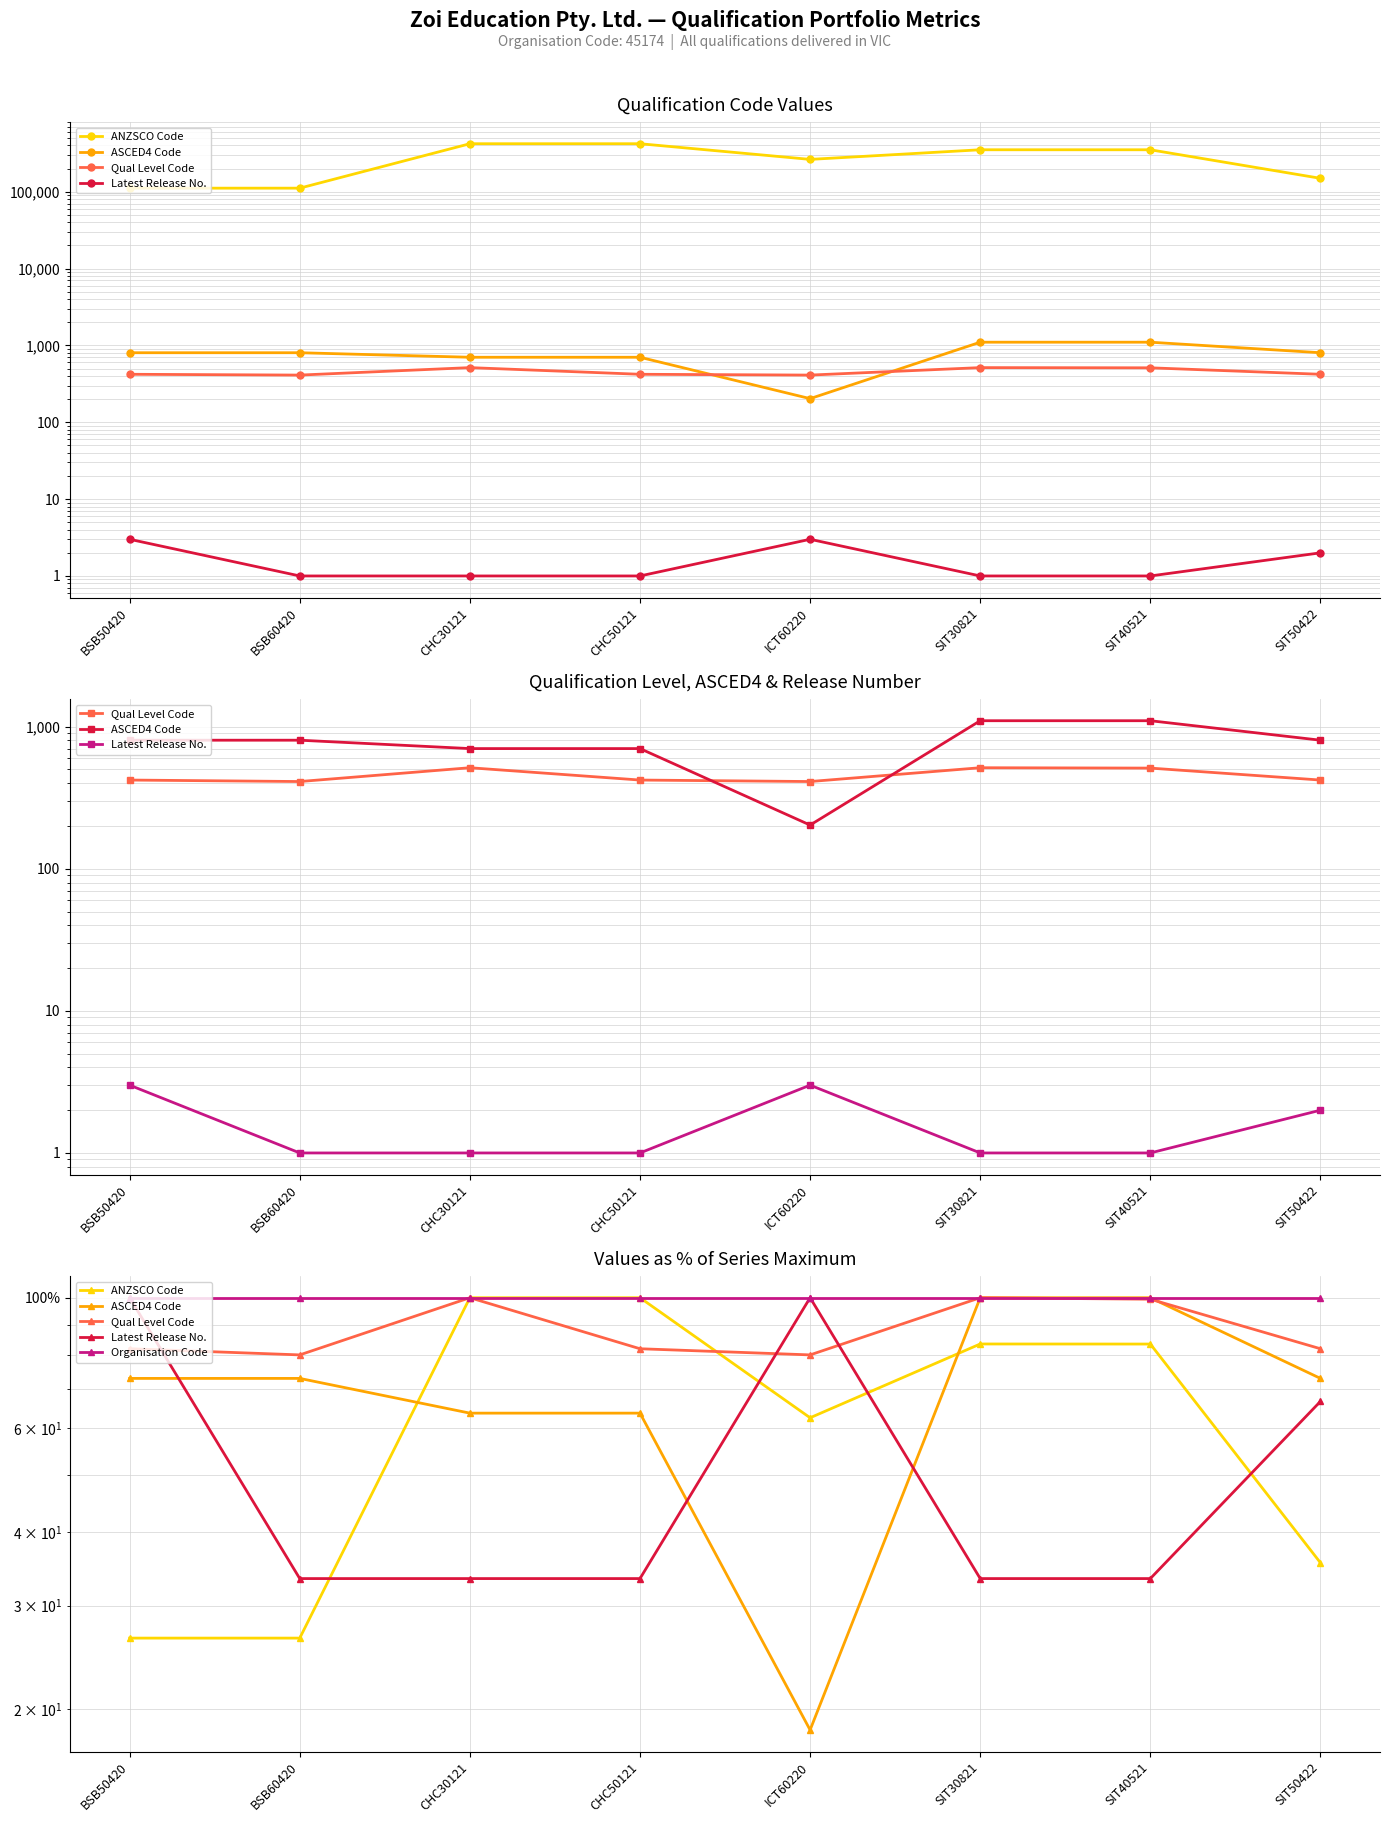

Reading left to right, what are all the values shown in this chart?

ANZSCO Code: 26.4	26.4	100.0	100.0	62.5	83.4	83.4	35.5
ASCED4 Code: 72.9	72.9	63.7	63.7	18.4	100.0	100.0	72.9
Qual Level Code: 81.9	80.0	100.0	81.9	80.0	100.0	99.4	81.9
Latest Release No.: 100.0	33.3	33.3	33.3	100.0	33.3	33.3	66.7
Organisation Code: 100.0	100.0	100.0	100.0	100.0	100.0	100.0	100.0